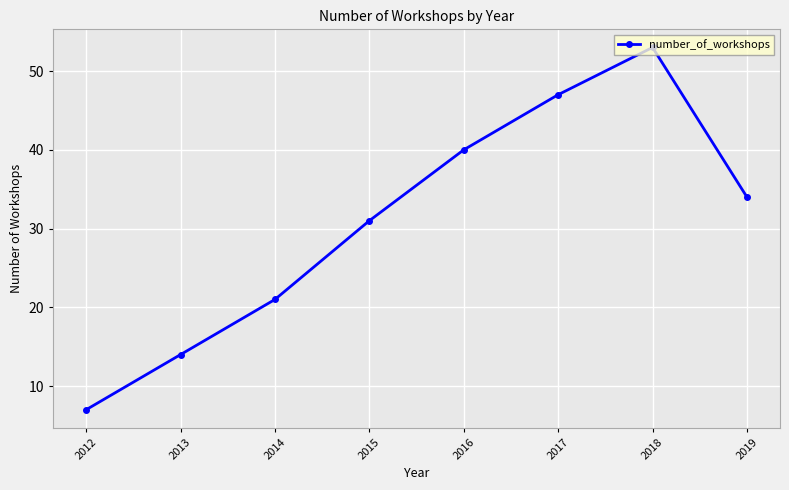

How many points are higher than both their immediate neighbors (excluding endpoints)?

1